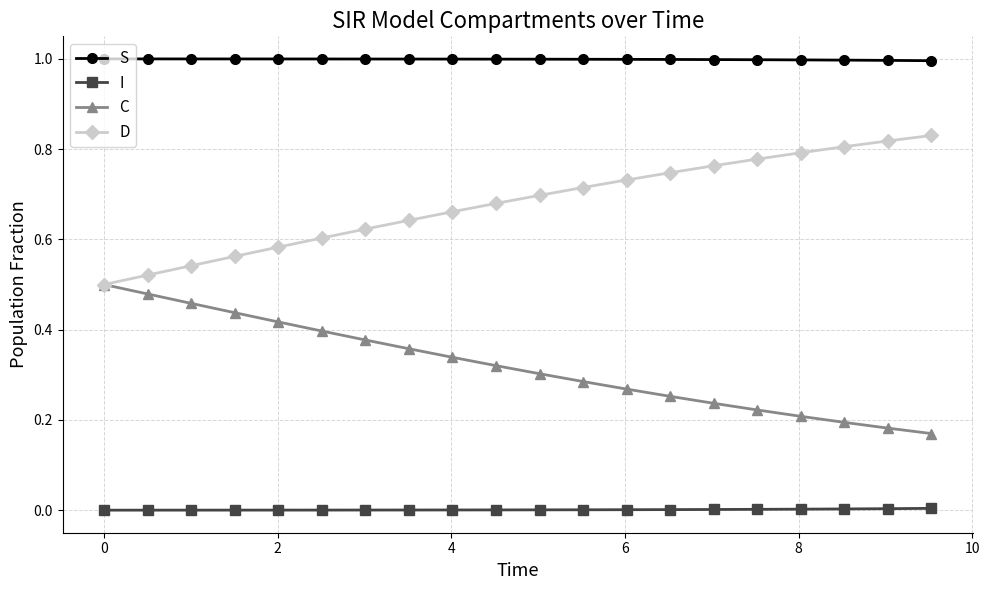

Rank the series by their average value, from lowest to highest.

I, C, D, S